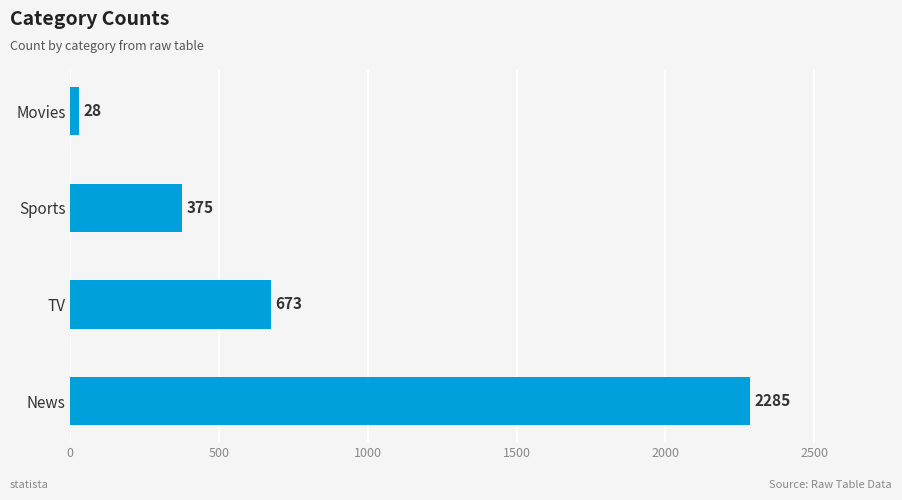

What is the change in value from TV to Sports?

-298